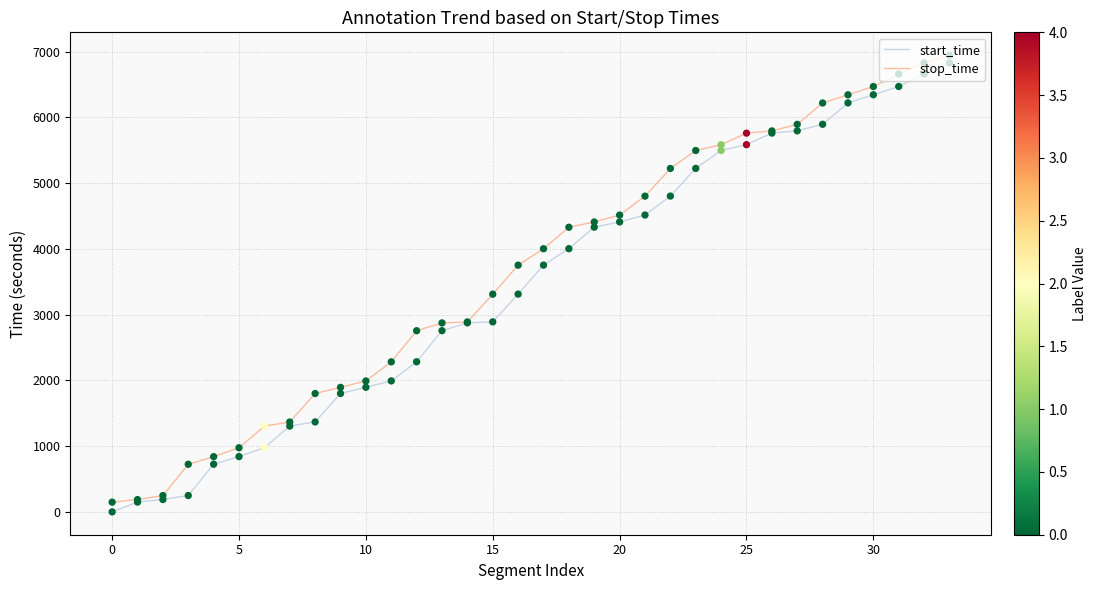

What is the maximum value for stop_time?

6947